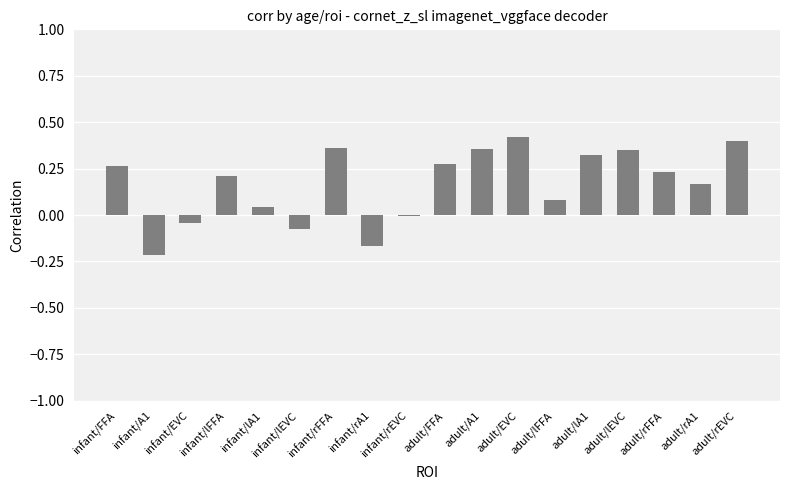

Count the number of categories in the chart.

18